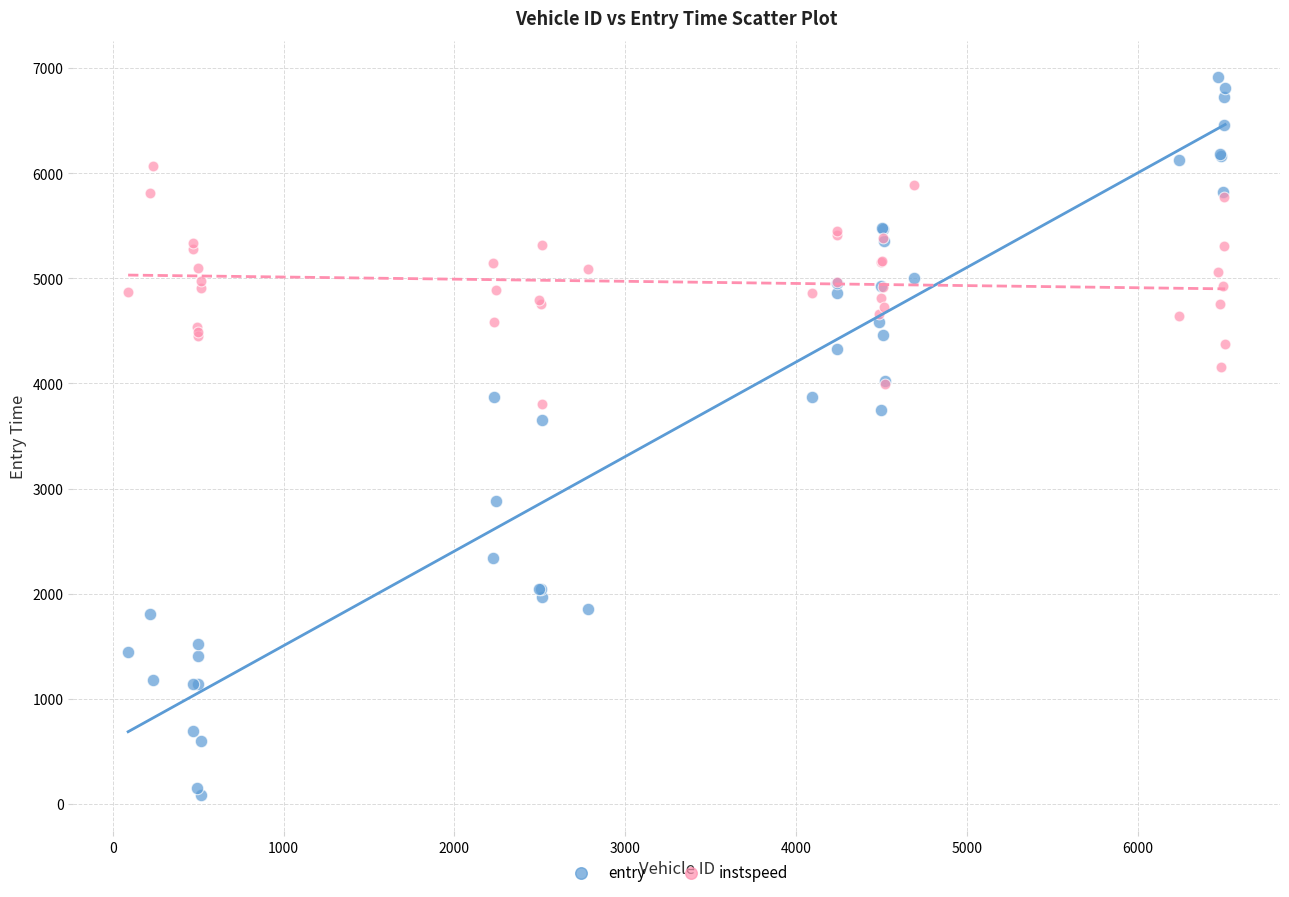

Across all series, what Y value is closest to 3498?

3650.8